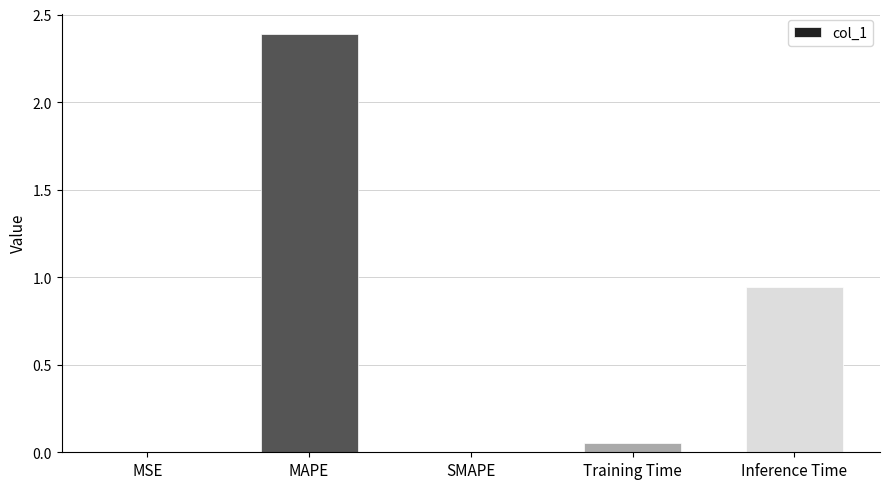

Is it true that the value at SMAPE is -1.0?

False